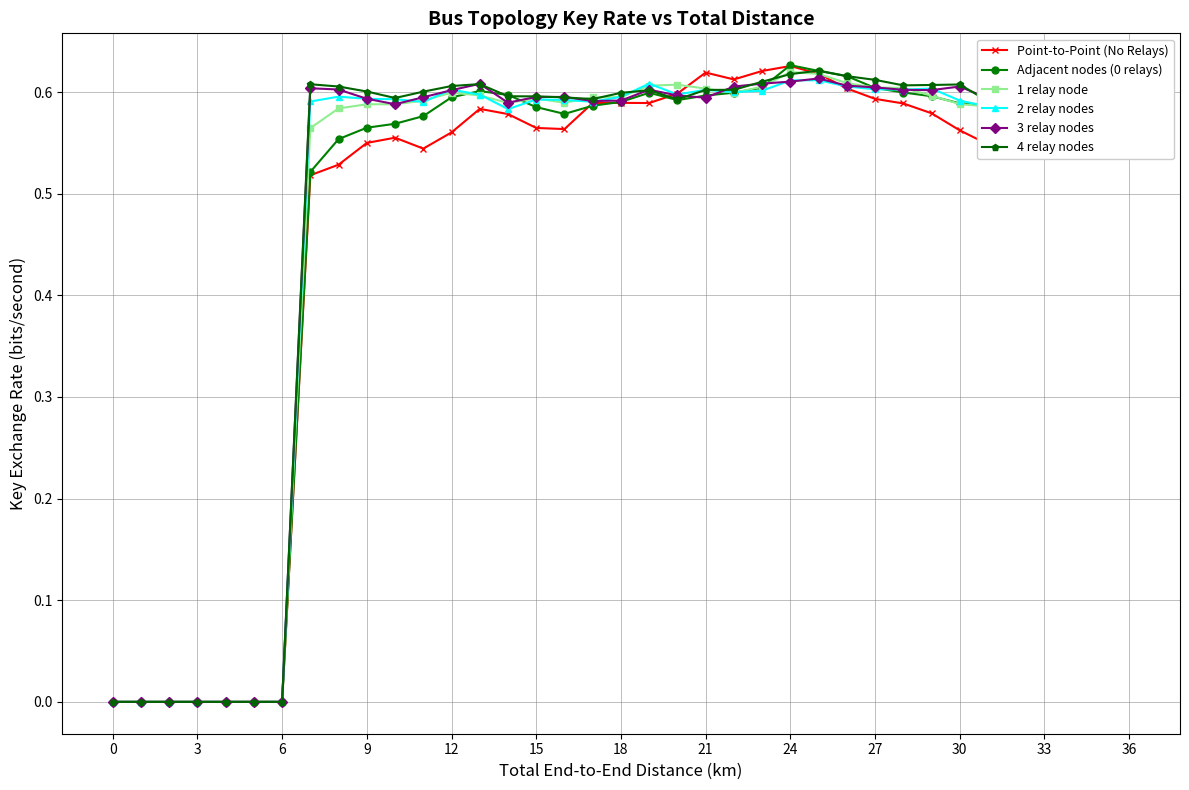

True or false: 4 relay nodes has more than 2 points higher than both neighbors.

True